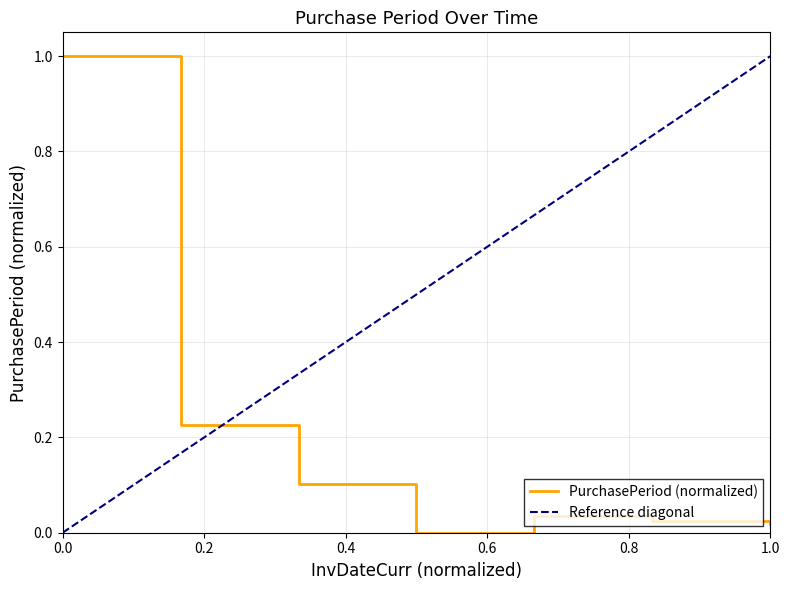

How many points are higher than both their immediate neighbors (excluding endpoints)?

1